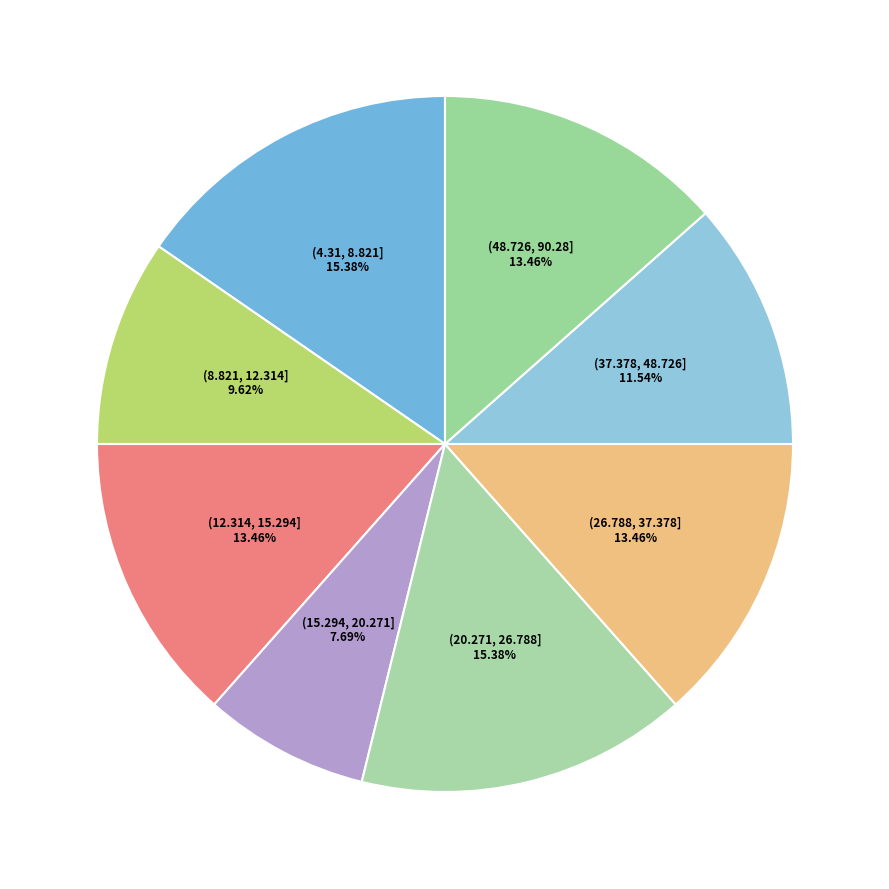

How many segments does this pie chart have?

8